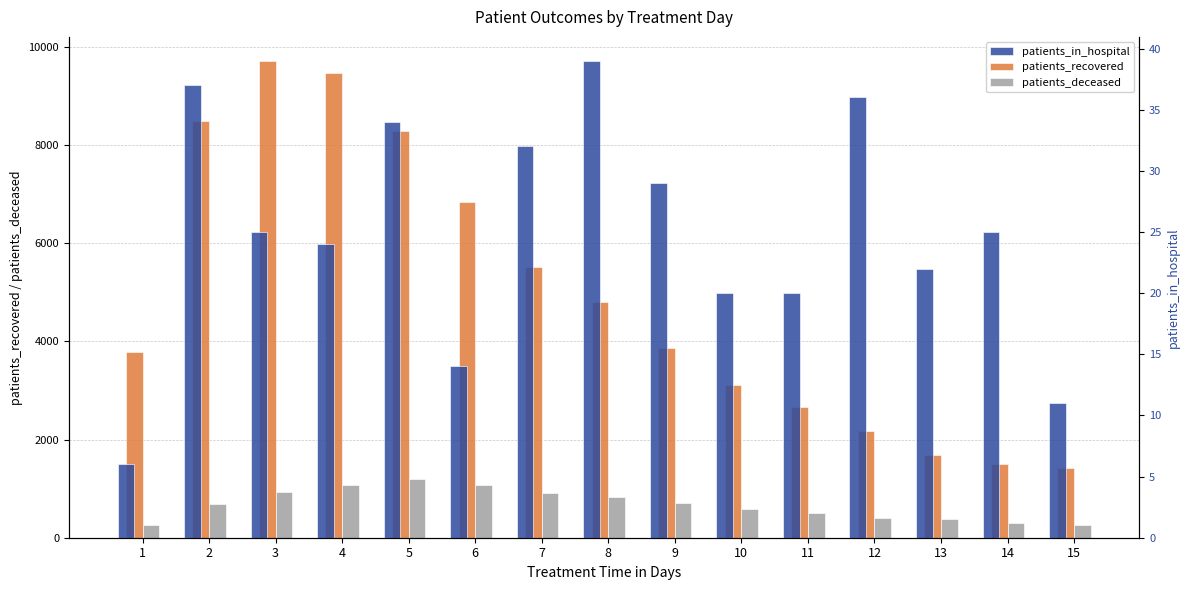

Where does the patients_in_hospital series first go above 25?

2